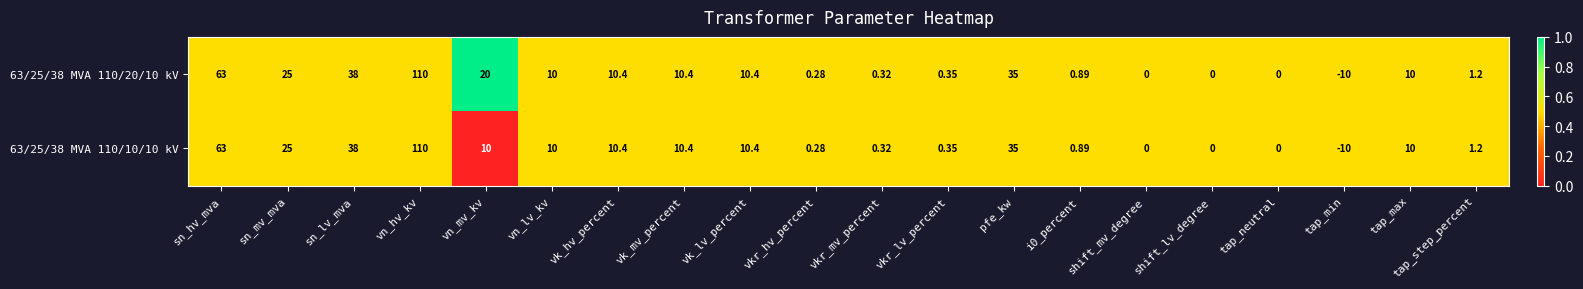

At which category is the sum across all series the highest?

vn_hv_kv